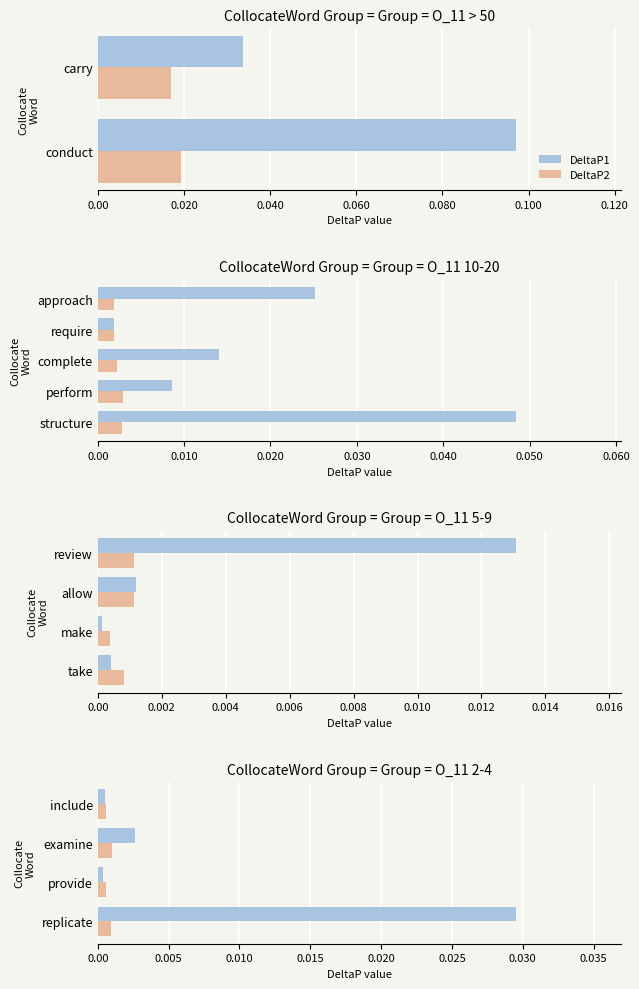

Is the value of DeltaP2 at provide greater than the value of DeltaP1 at include?

Yes